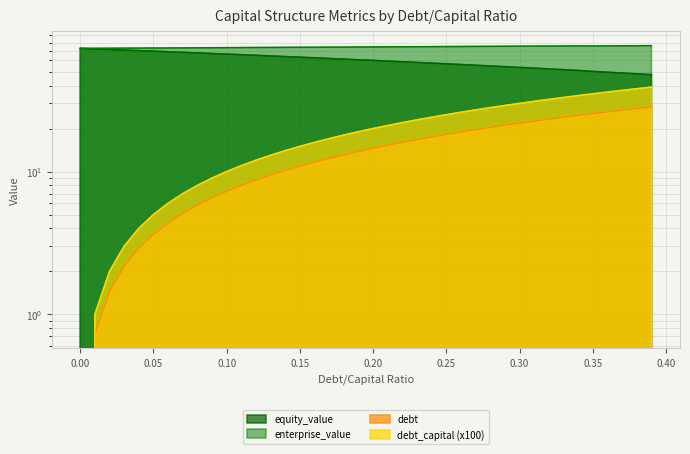

Reading right to left, transcribe all the data shown in this chart.

debt_capital: 0.39=28.4	0.38=27.7	0.37=26.9	0.36=26.2	0.35=25.5	0.34=24.8	0.33=24.0	0.32=23.3	0.31=22.6	0.3=21.8	0.29=21.1	0.28=20.4	0.27=19.7	0.26=18.9	0.25=18.2	0.24=17.5	0.23=16.7	0.22=16.0	0.21=15.3	0.2=14.6	0.19=13.8	0.18=13.1	0.17=12.4	0.16=11.6	0.15=10.9	0.14=10.2	0.13=9.5	0.12=8.7	0.11=8.0	0.1=7.3	0.09=6.6	0.08=5.8	0.07=5.1	0.06=4.4	0.05=3.6	0.04=2.9	0.03=2.2	0.02=1.5	0.01=0.7	0.0=0.0
equity_value: 0.39=47.7	0.38=48.3	0.37=48.9	0.36=49.6	0.35=50.2	0.34=51.0	0.33=51.7	0.32=52.3	0.31=52.9	0.3=53.6	0.29=54.2	0.28=54.8	0.27=55.5	0.26=56.1	0.25=56.8	0.24=57.4	0.23=58.0	0.22=58.7	0.21=59.3	0.2=60.0	0.19=60.6	0.18=61.2	0.17=61.9	0.16=62.5	0.15=63.2	0.14=63.8	0.13=64.4	0.12=65.1	0.11=65.7	0.1=66.4	0.09=67.0	0.08=67.7	0.07=68.3	0.06=68.9	0.05=69.6	0.04=70.2	0.03=70.9	0.02=71.5	0.01=72.2	0.0=72.8
enterprise_value: 0.39=76.1	0.38=76.0	0.37=75.9	0.36=75.8	0.35=75.7	0.34=75.8	0.33=75.7	0.32=75.6	0.31=75.5	0.3=75.4	0.29=75.3	0.28=75.2	0.27=75.1	0.26=75.0	0.25=75.0	0.24=74.9	0.23=74.8	0.22=74.7	0.21=74.6	0.2=74.5	0.19=74.4	0.18=74.3	0.17=74.3	0.16=74.2	0.15=74.1	0.14=74.0	0.13=73.9	0.12=73.8	0.11=73.7	0.1=73.6	0.09=73.6	0.08=73.5	0.07=73.4	0.06=73.3	0.05=73.2	0.04=73.1	0.03=73.1	0.02=73.0	0.01=72.9	0.0=72.8
debt: 0.39=39.0	0.38=38.0	0.37=37.0	0.36=36.0	0.35=35.0	0.34=34.0	0.33=33.0	0.32=32.0	0.31=31.0	0.3=30.0	0.29=29.0	0.28=28.0	0.27=27.0	0.26=26.0	0.25=25.0	0.24=24.0	0.23=23.0	0.22=22.0	0.21=21.0	0.2=20.0	0.19=19.0	0.18=18.0	0.17=17.0	0.16=16.0	0.15=15.0	0.14=14.0	0.13=13.0	0.12=12.0	0.11=11.0	0.1=10.0	0.09=9.0	0.08=8.0	0.07=7.0	0.06=6.0	0.05=5.0	0.04=4.0	0.03=3.0	0.02=2.0	0.01=1.0	0.0=0.0